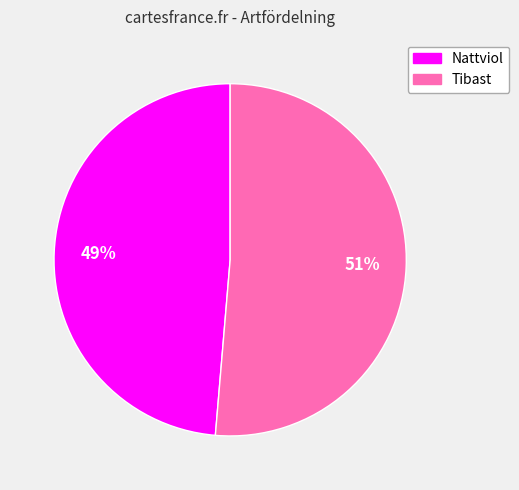

Between Tibast and Nattviol, which is larger?

Tibast